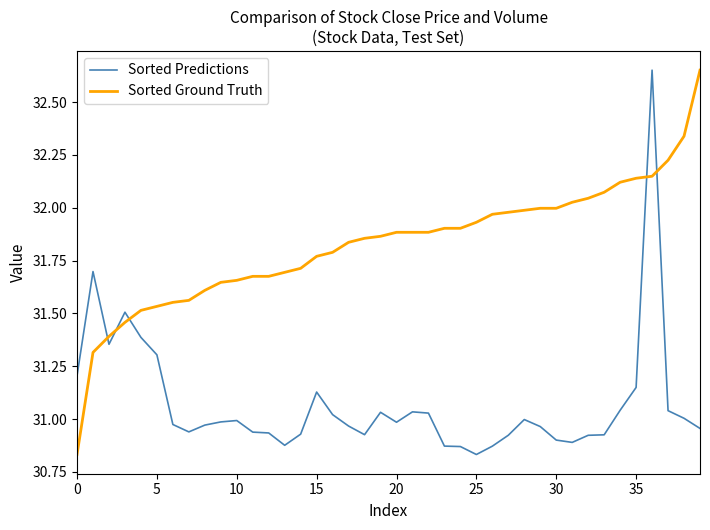

What are all the series names shown in the legend?

Sorted Predictions, Sorted Ground Truth